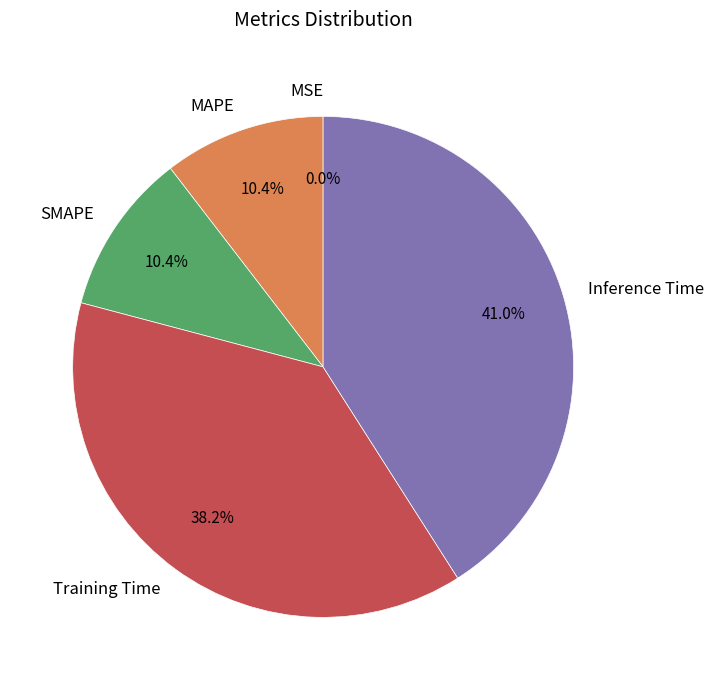

What percentage is the SMAPE slice, to the nearest percent?

10%